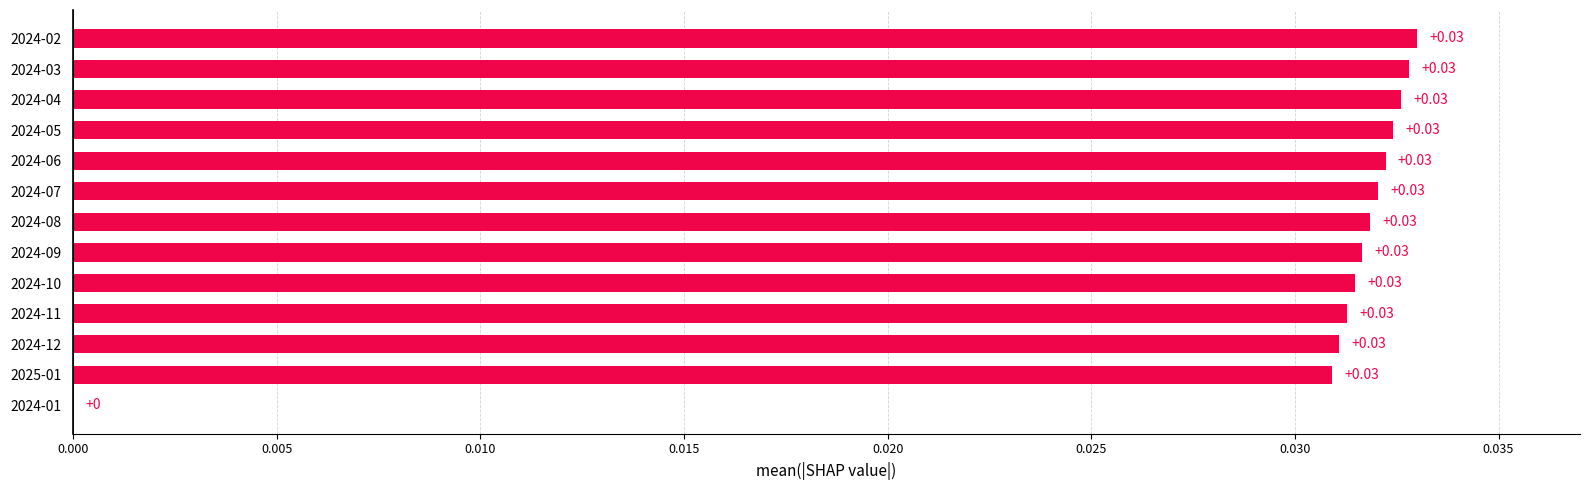

Between 2024-10 and 2024-01, which is larger?

2024-10